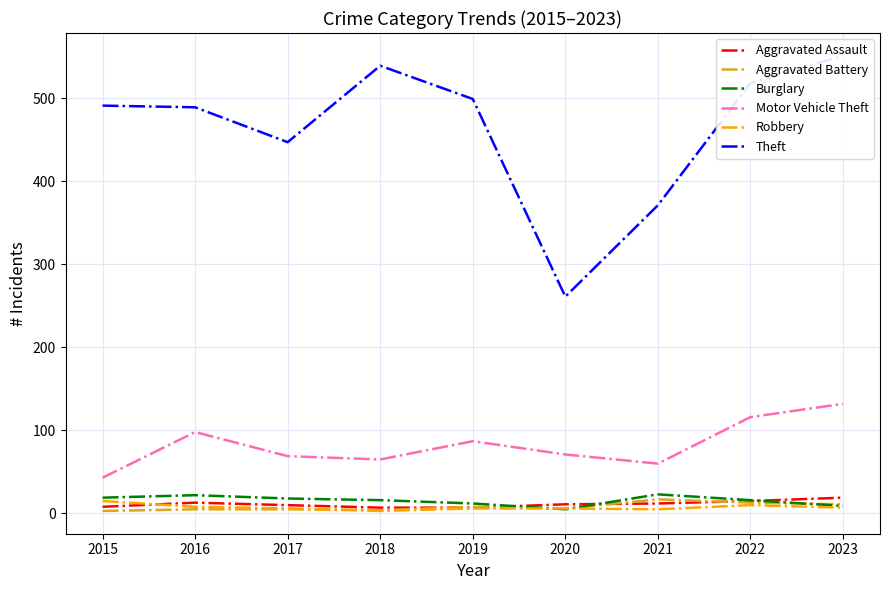

Which series has the largest total across all categories?

Theft